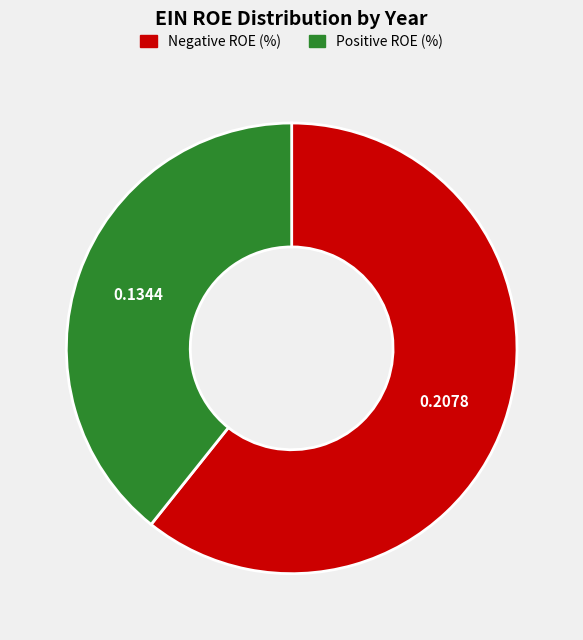

How many segments does this pie chart have?

2